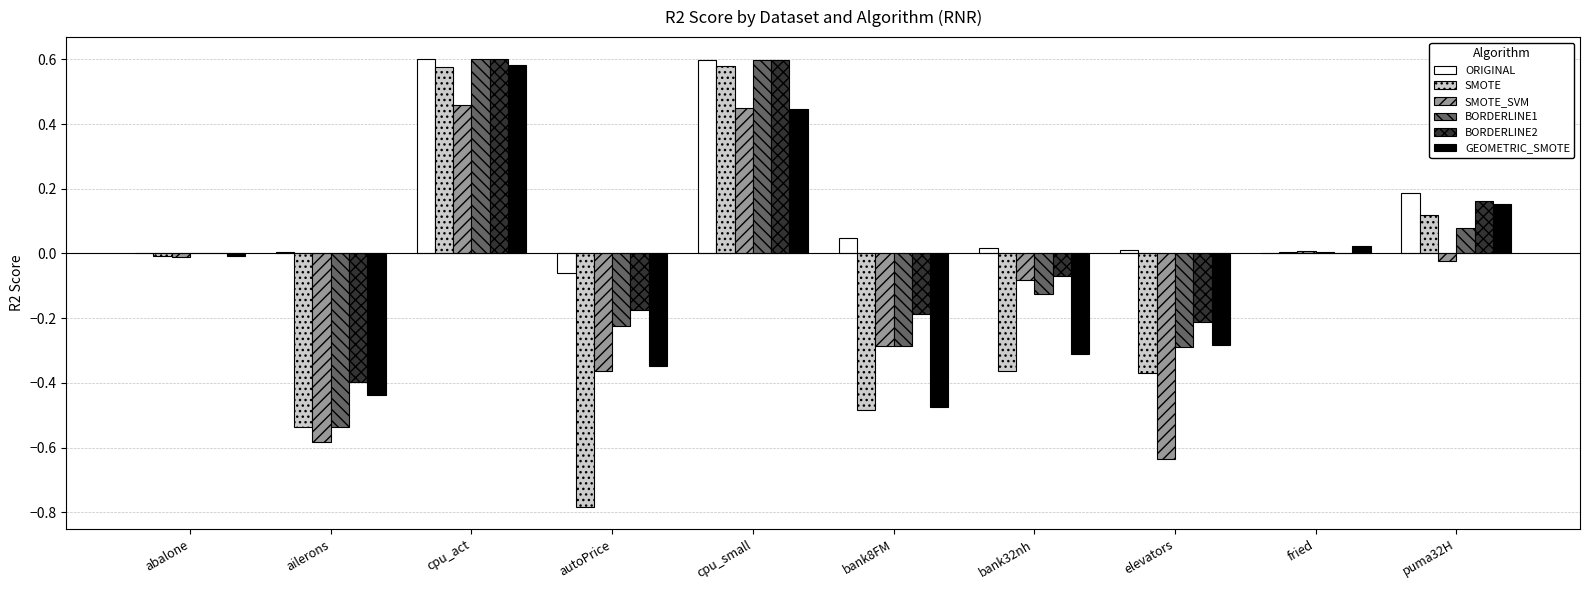

Are the bars grouped side by side (vs. stacked)?

Yes